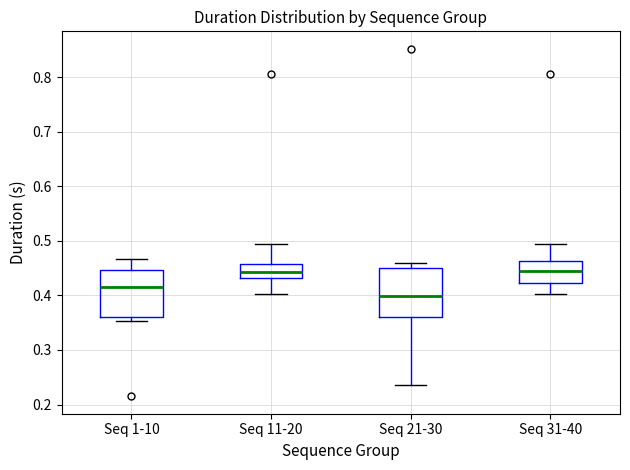

Reading left to right, transcribe this box plot: for each box, give where its median line is, the range the box spans, and where its two whiskers end, as read against the y-axis. The values are not printed on the chart, so give them approximately, as read against the axis.

Seq 1-10: median 0.42, box 0.36 to 0.45, whiskers 0.35 to 0.47
Seq 11-20: median 0.44, box 0.43 to 0.46, whiskers 0.40 to 0.49
Seq 21-30: median 0.40, box 0.36 to 0.45, whiskers 0.24 to 0.46
Seq 31-40: median 0.44, box 0.42 to 0.46, whiskers 0.40 to 0.49